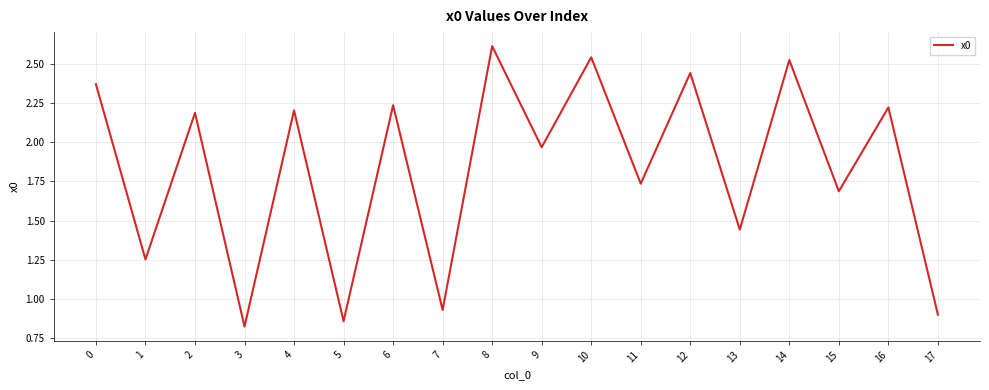

What is the difference between the maximum and minimum values?

1.8